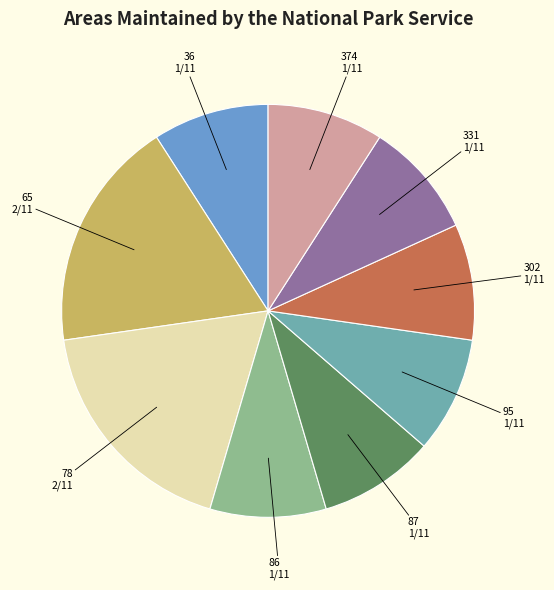

Does any single category account for the majority?

No